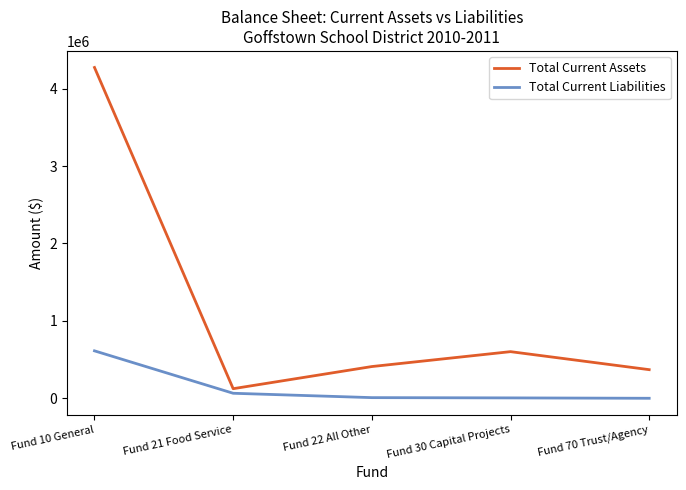

The Total Current Assets series shows 4273643 at Fund 10 General. True or false?

True